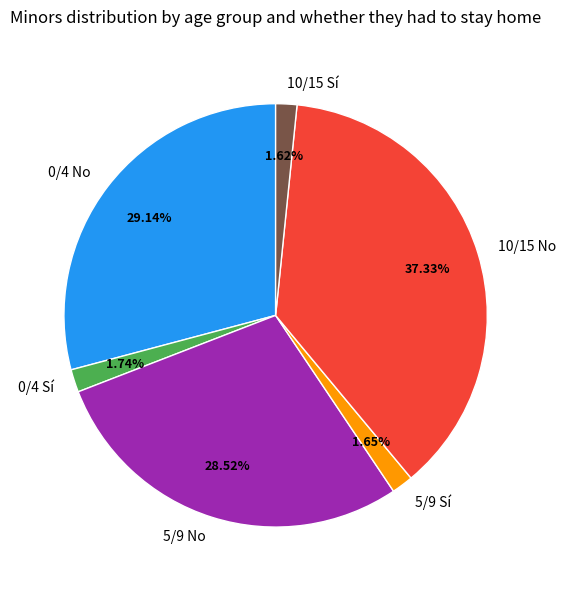

To the nearest percent, what percentage of the pie is 0/4 Sí?

2%